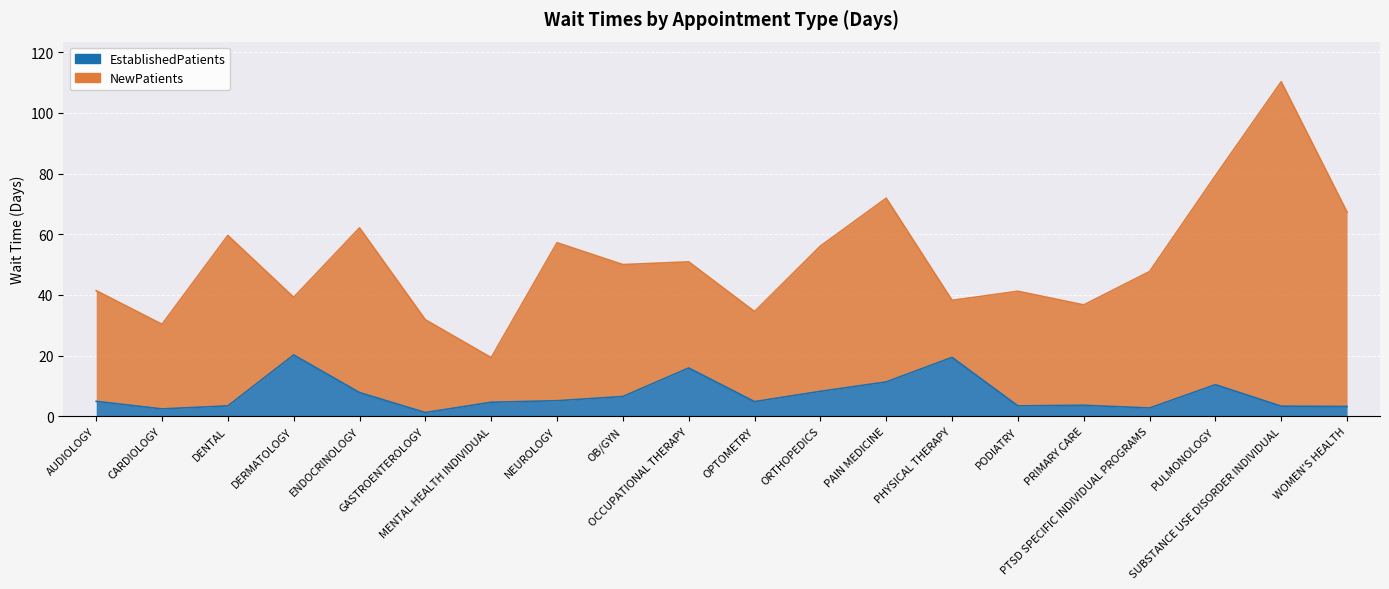

Rank the categories by value from lowest to highest.

GASTROENTEROLOGY, CARDIOLOGY, PTSD SPECIFIC INDIVIDUAL PROGRAMS, WOMEN'S HEALTH, SUBSTANCE USE DISORDER INDIVIDUAL, DENTAL, PODIATRY, PRIMARY CARE, MENTAL HEALTH INDIVIDUAL, OPTOMETRY, AUDIOLOGY, NEUROLOGY, OB/GYN, ENDOCRINOLOGY, ORTHOPEDICS, PULMONOLOGY, PAIN MEDICINE, OCCUPATIONAL THERAPY, PHYSICAL THERAPY, DERMATOLOGY